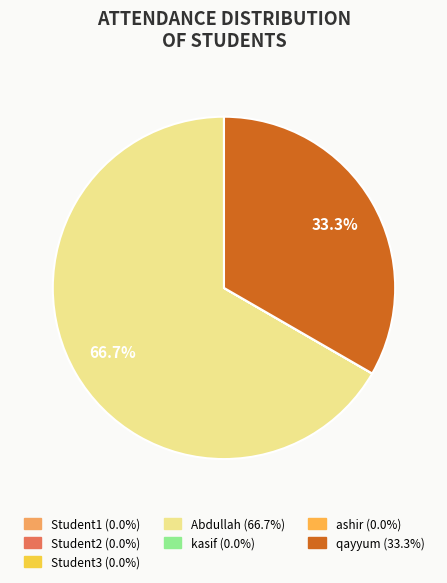

Count the number of slices in the pie.

7